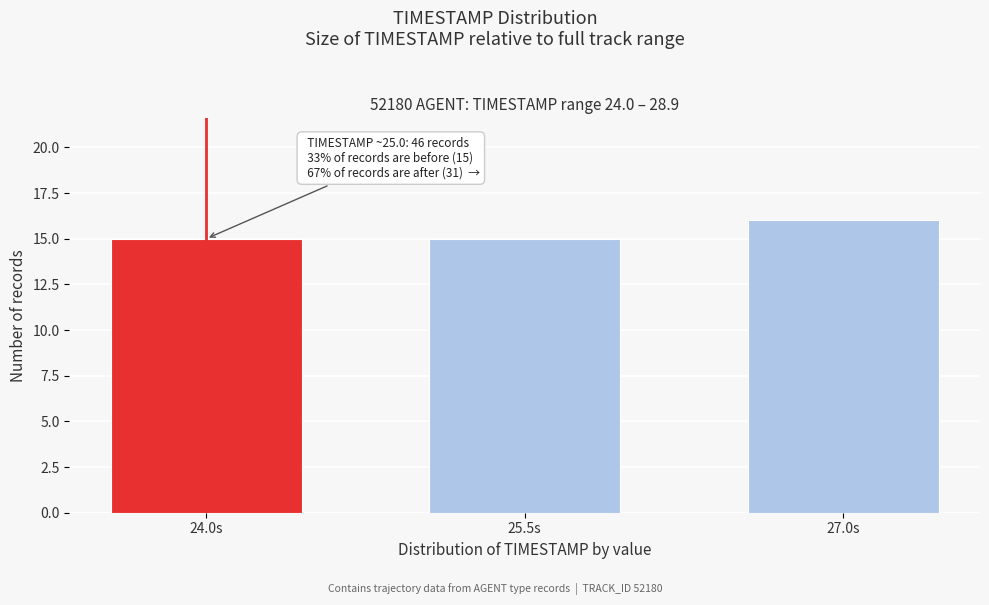

Reading left to right, what are all the values shown in this chart?

15	15	16